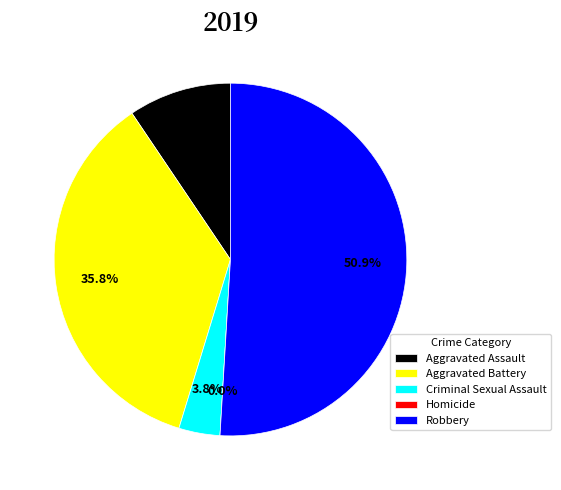

Rank the categories by value from lowest to highest.

Homicide, Criminal Sexual Assault, Aggravated Assault, Aggravated Battery, Robbery